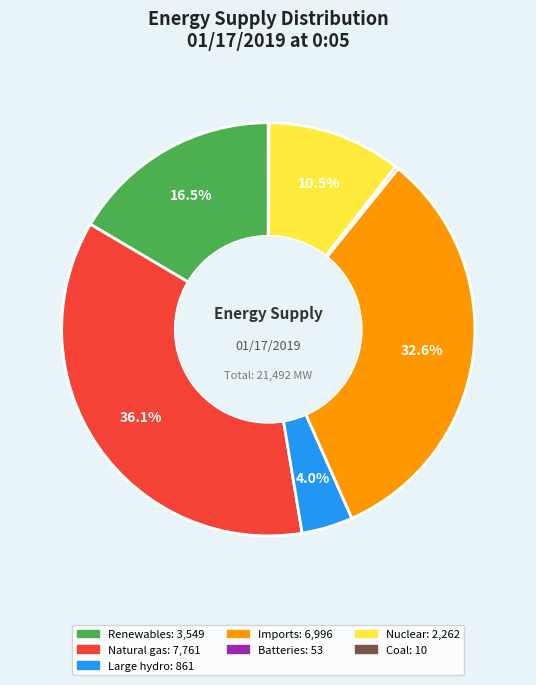

Is there a majority slice in this chart?

No